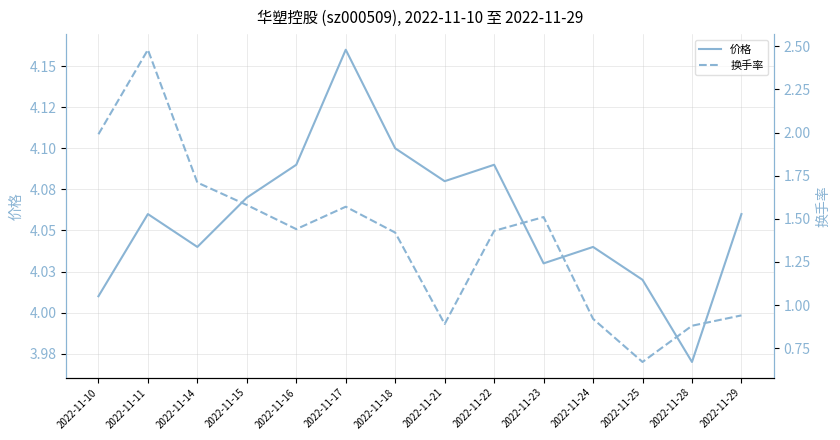

What is the total value across all series at 2022-11-17?

5.7